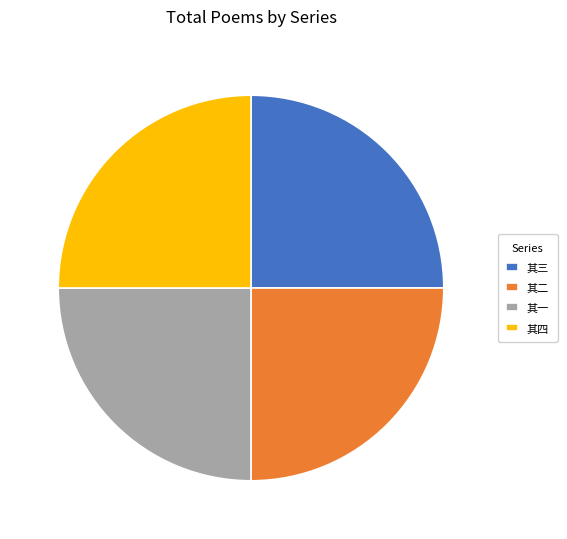

What is the ratio of the value at 其二 to the value at 其三?

1.0